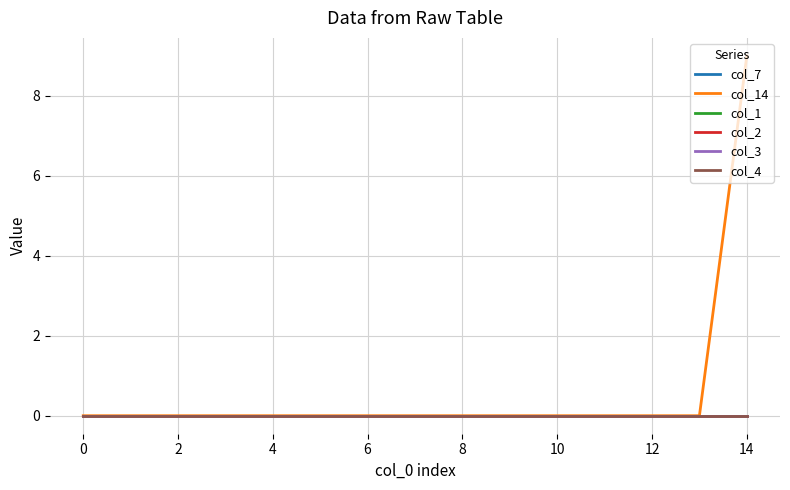

How many lines are shown in the chart?

6